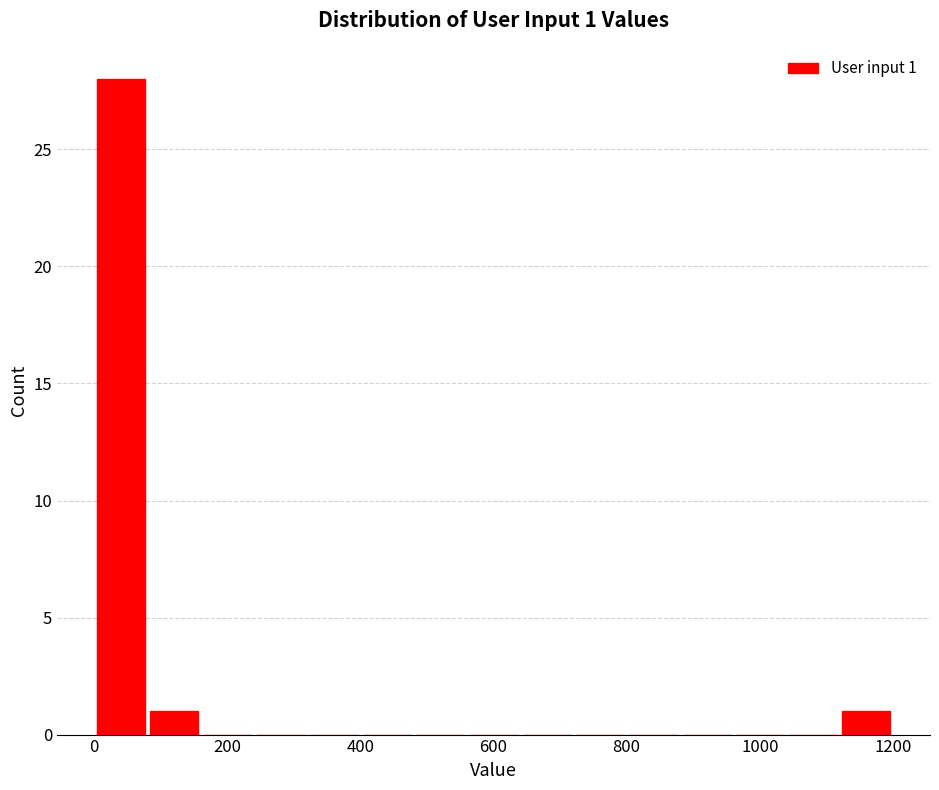

Which range on the x-axis has the tallest bar?

0 to 80